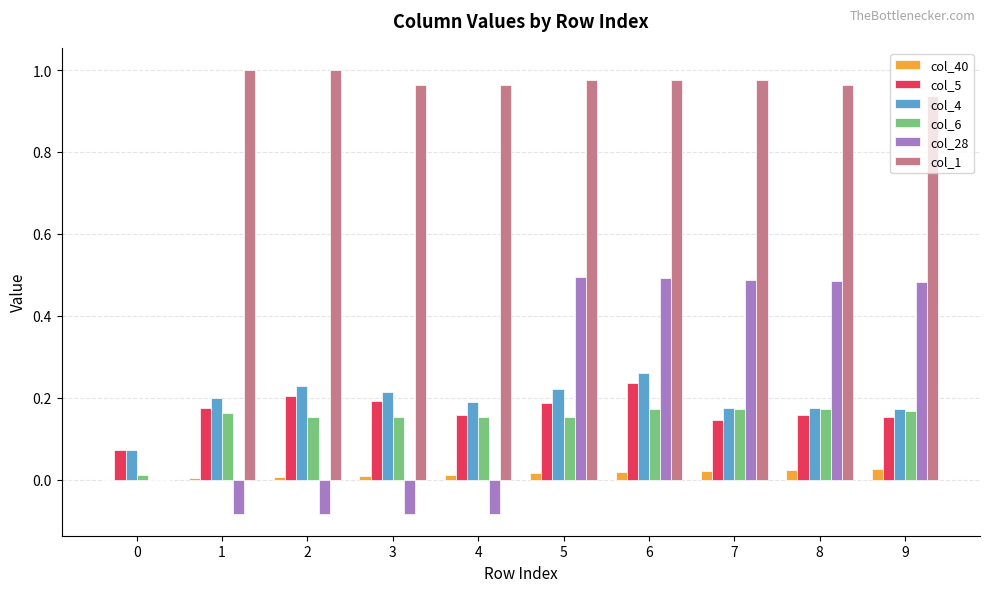

Is the value of col_5 at 4 greater than the value of col_40 at 9?

Yes